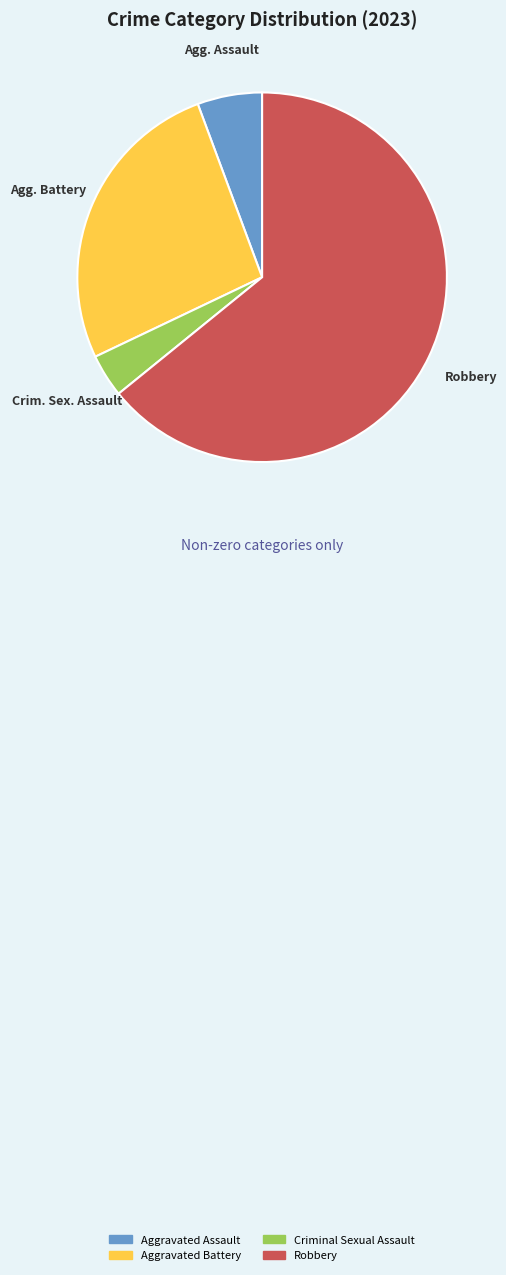

Is it true that Aggravated Assault is 6% of the pie?

True